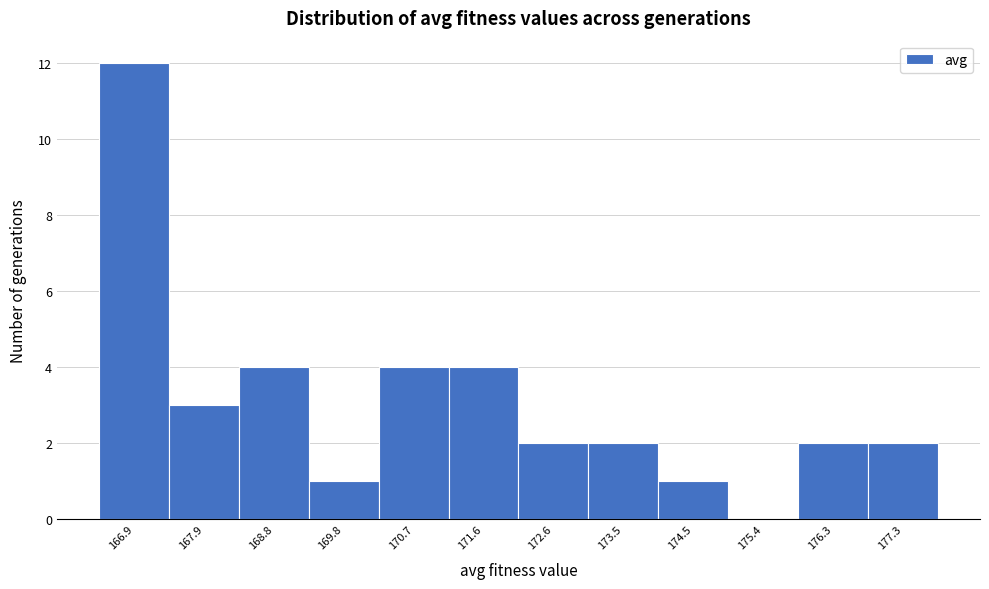

Reading right to left, transcribe all the data shown in this chart.

177.3=2	176.3=2	175.4=0	174.5=1	173.5=2	172.6=2	171.6=4	170.7=4	169.8=1	168.8=4	167.9=3	166.9=12